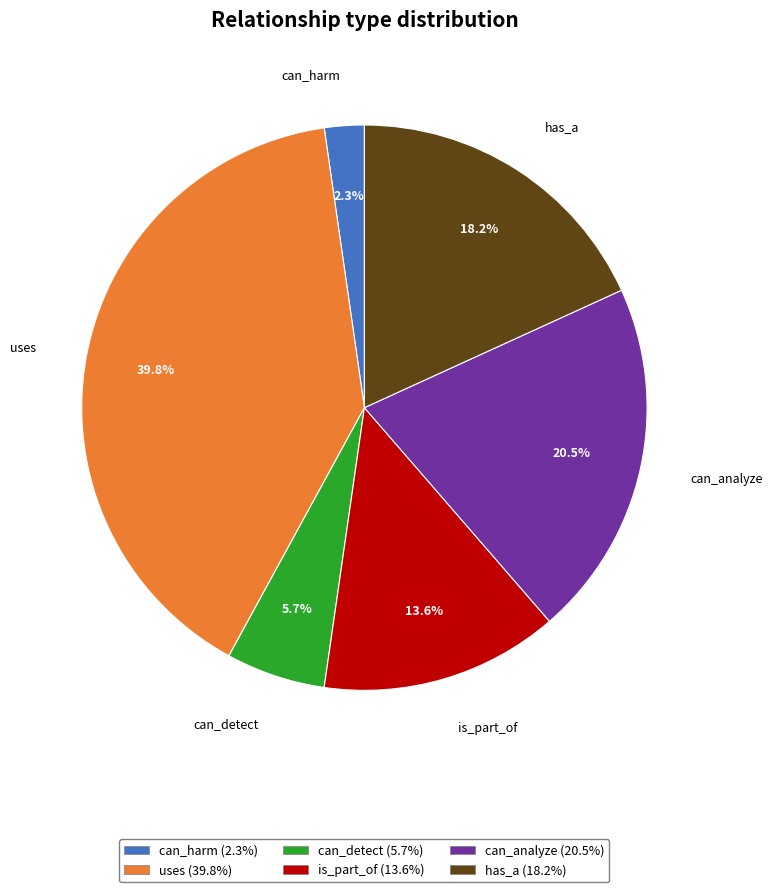

True or false: has_a accounts for 18% of the total.

True